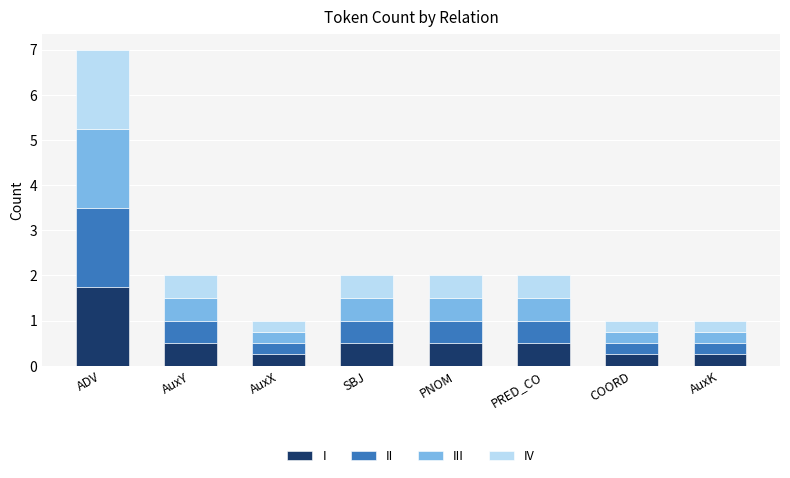

What is the difference between the maximum and minimum values in the I series?

1.5